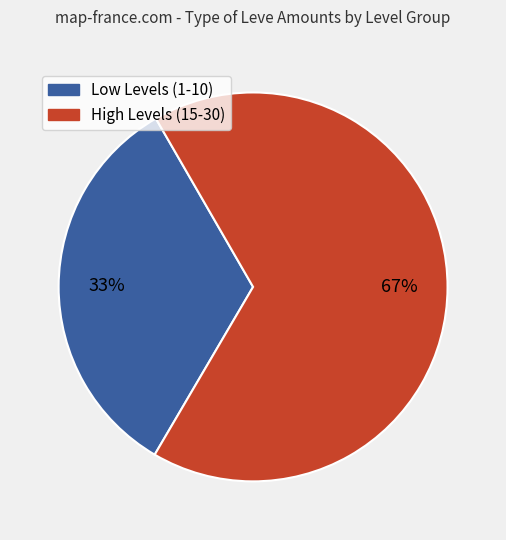

Do Low Levels (1-10) and High Levels (15-30) together represent more than half of the pie?

Yes